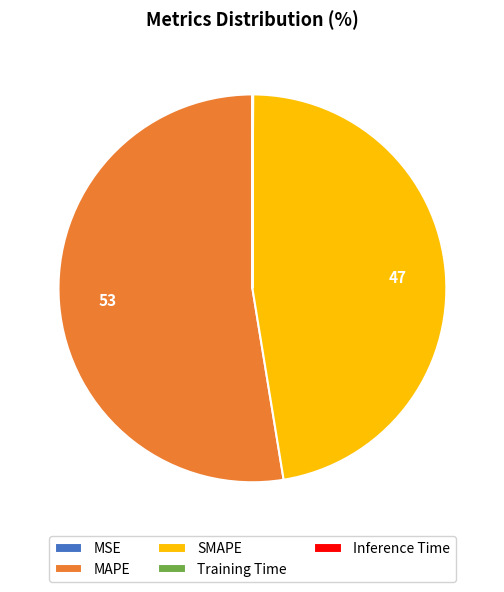

Is it true that MAPE is 53% of the pie?

True